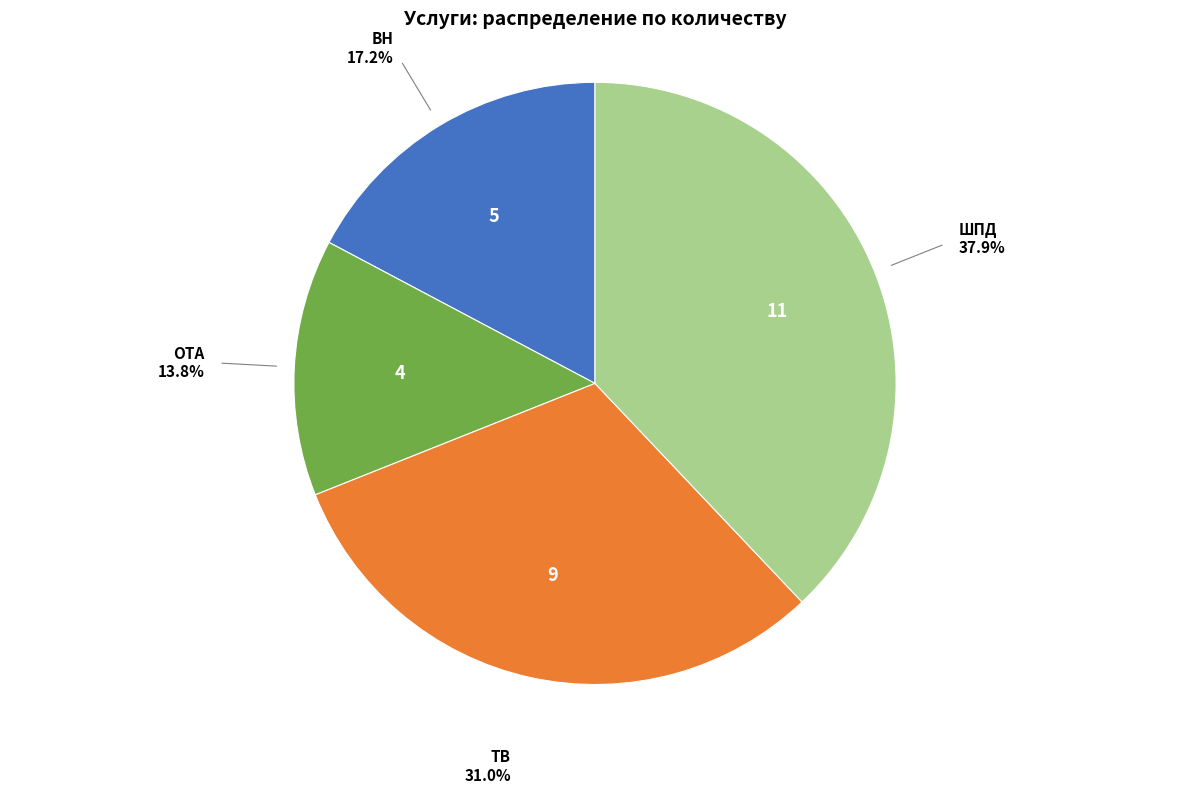

Approximately how many times larger is the value at ТВ compared to ШПД?

0.8